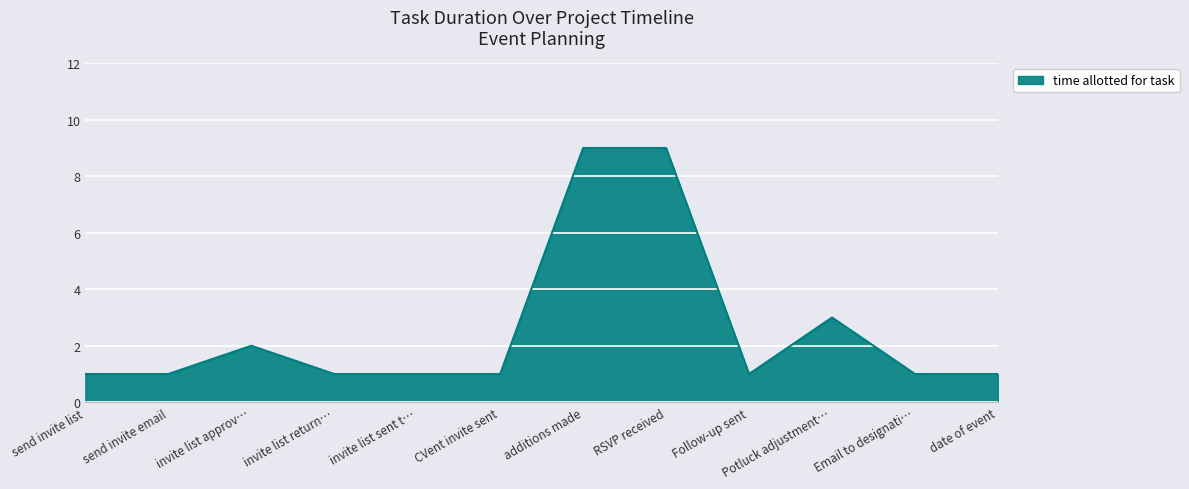

Where is the data nearest to the value 5?

Potluck adjustment…